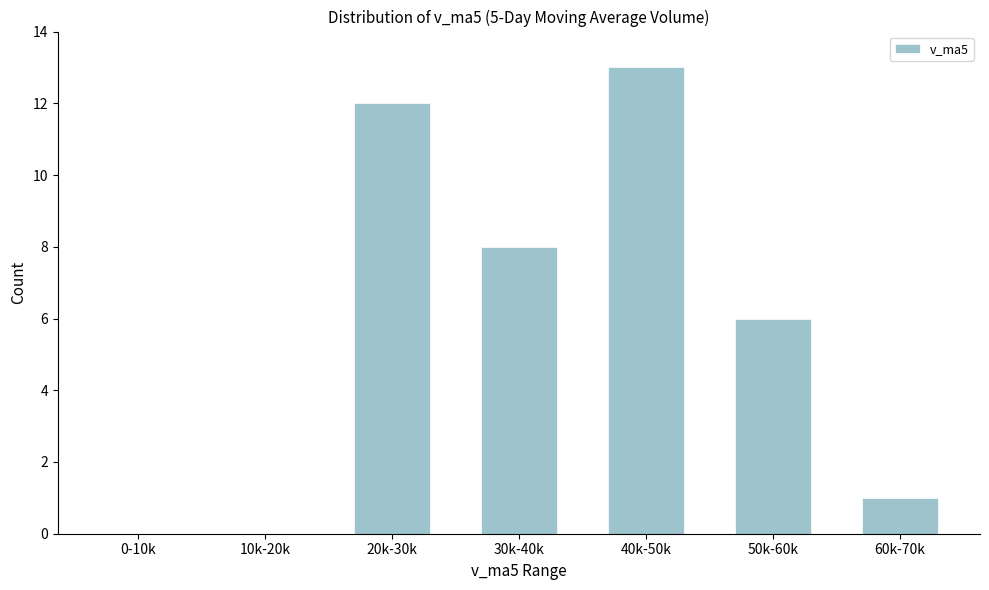

Reading left to right, what are all the values shown in this chart?

0-10k=0	10k-20k=0	20k-30k=12	30k-40k=8	40k-50k=13	50k-60k=6	60k-70k=1